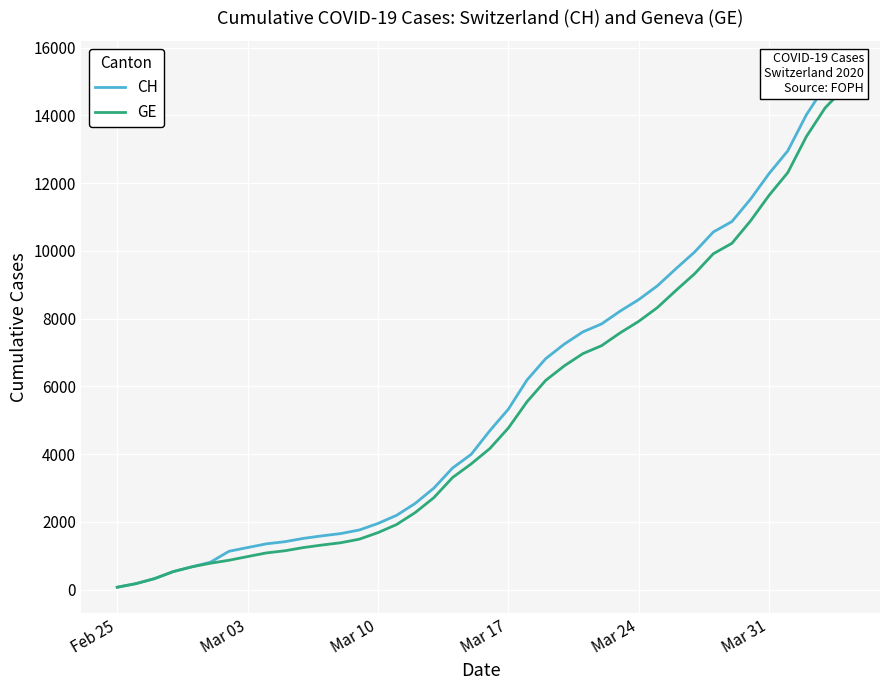

What is the total value across all series at Mar 31?

23932